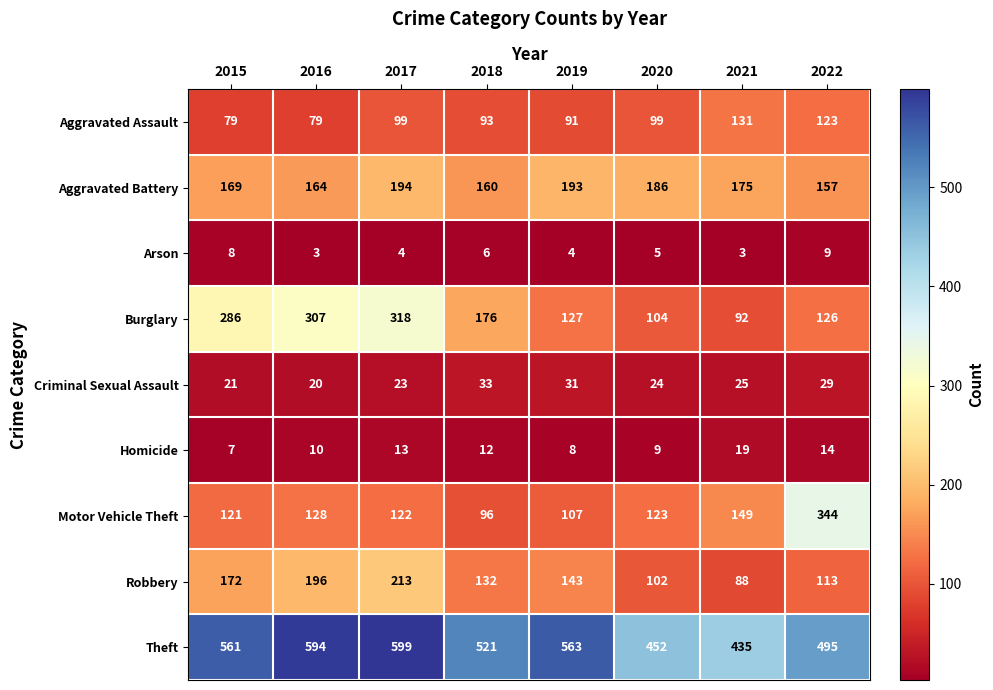

At which category is the sum across all series the highest?

2017